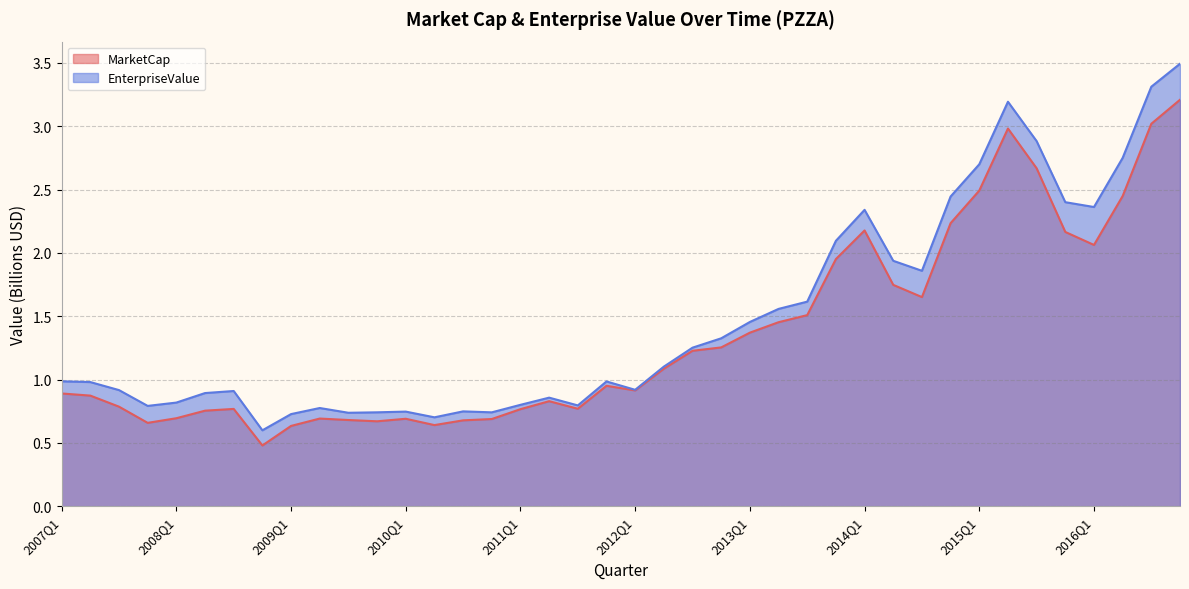

The value of MarketCap at 2015Q3 is 4.0. True or false?

False